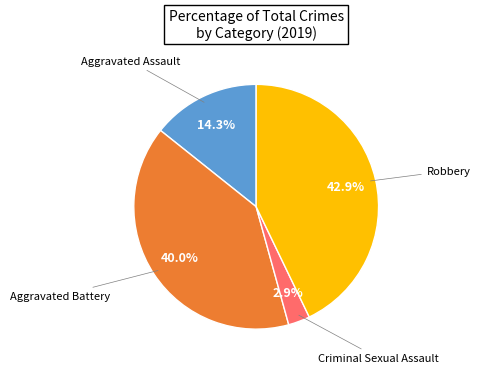

Is there any slice that represents more than half of the pie?

No